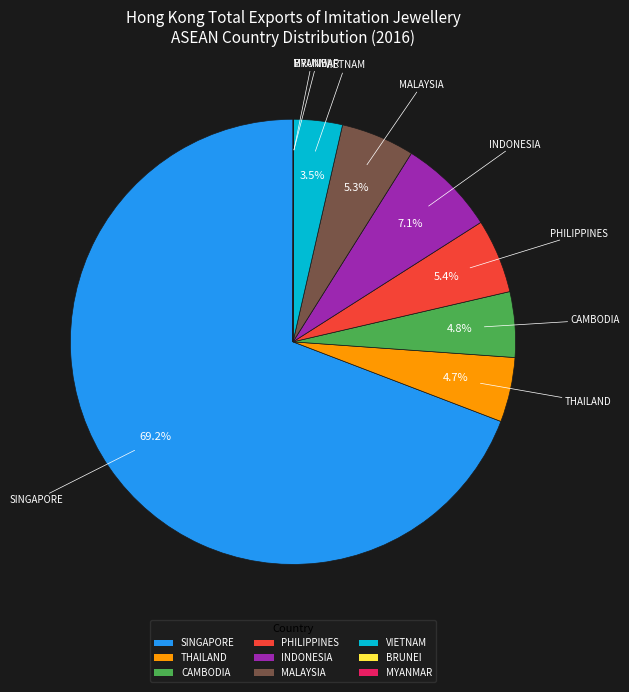

Does any single category account for the majority?

Yes